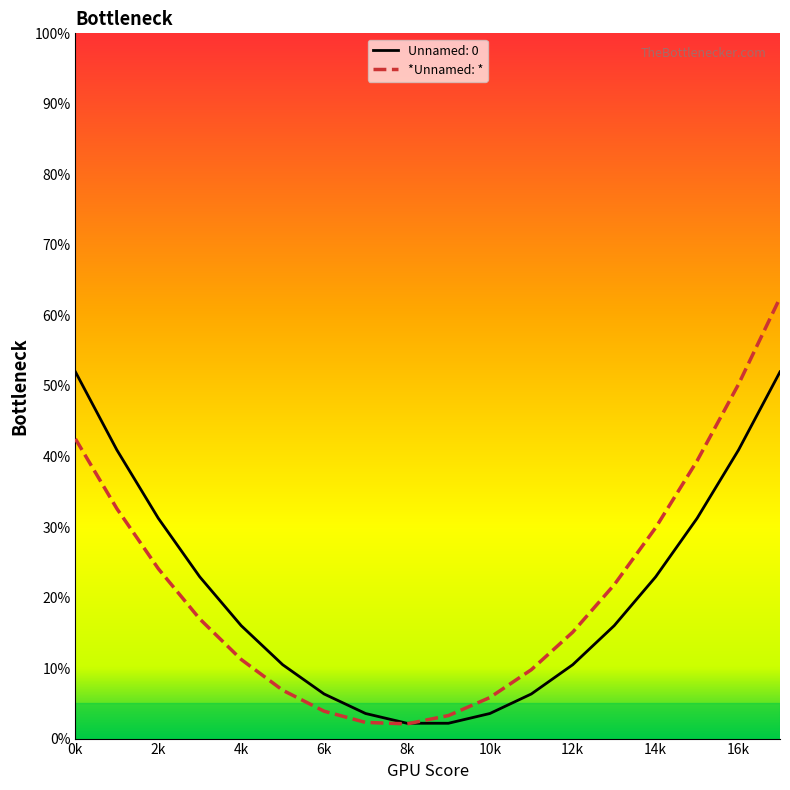

Which series has the largest range (max minus min)?

*Unnamed: *